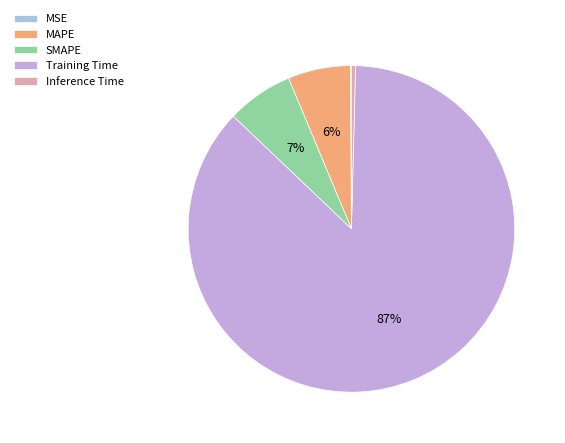

True or false: SMAPE accounts for 17% of the total.

False